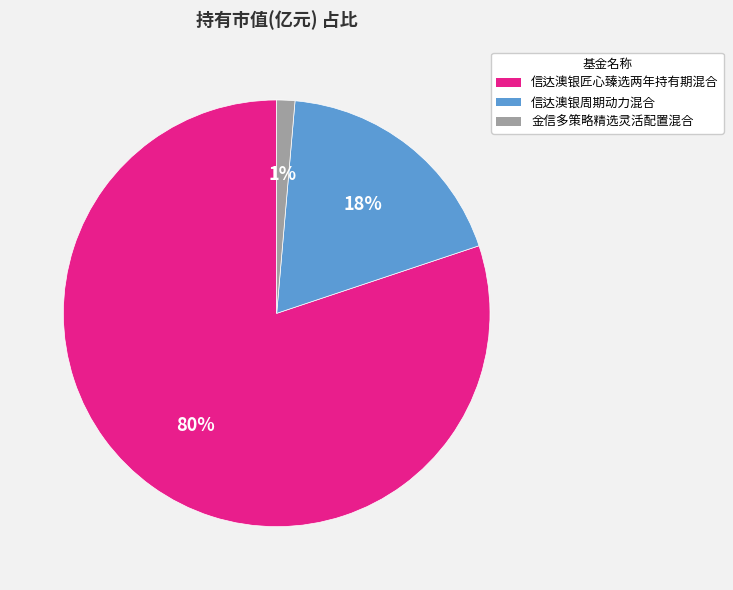

How many slices are in this pie chart?

3